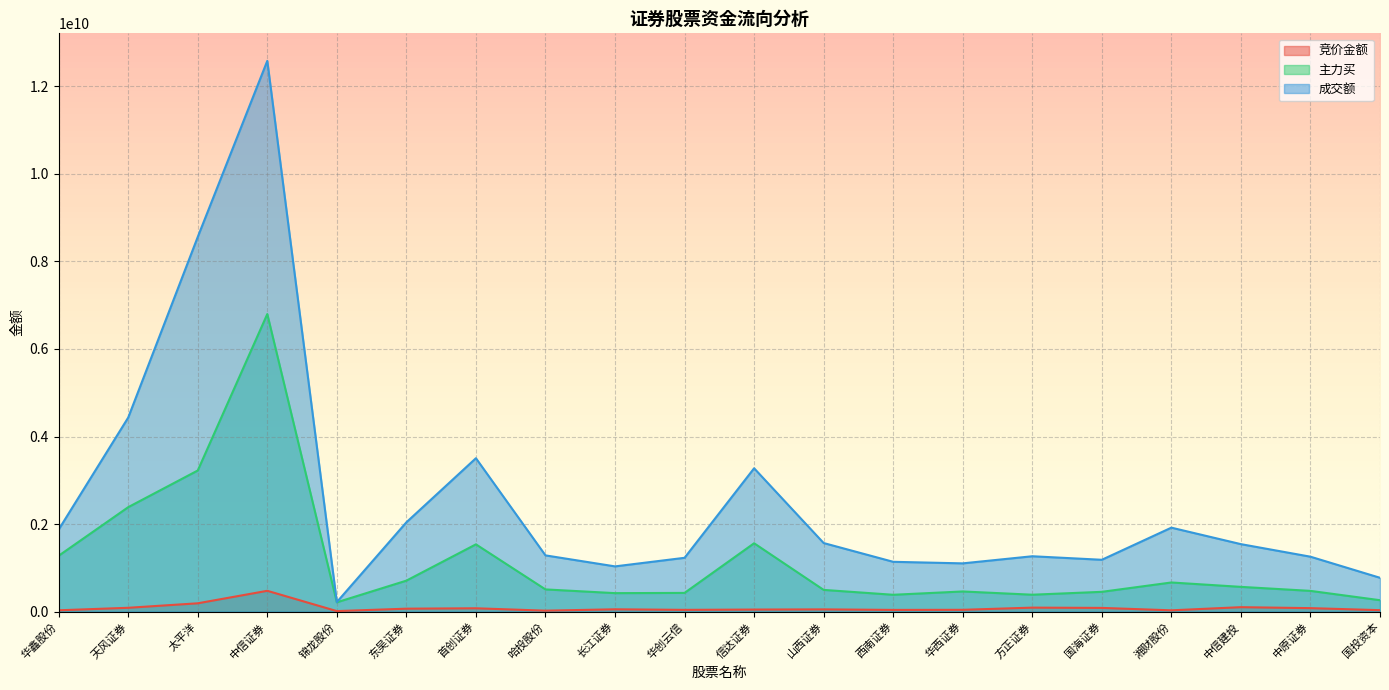

What is the difference between the maximum and minimum values in the 成交额 series?

12362559164